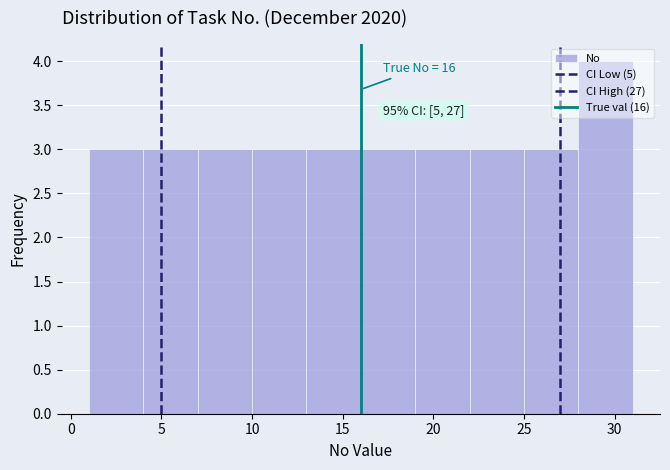

Which range on the x-axis has the tallest bar?

28 to 31